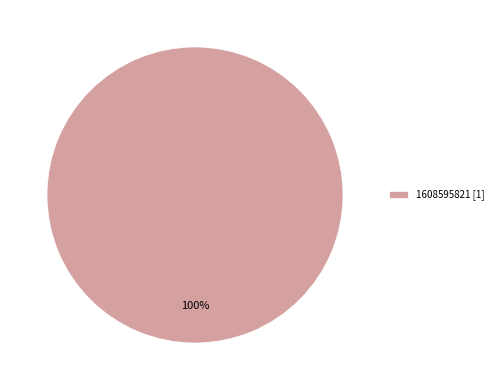

Which category accounts for the majority?

1608595821 [1]